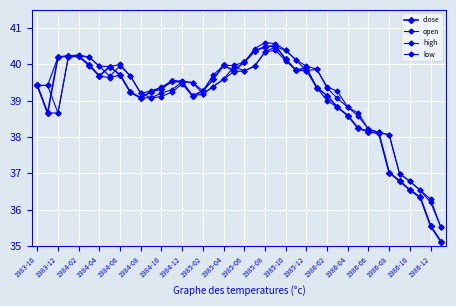

Which series has the largest total across all categories?

high